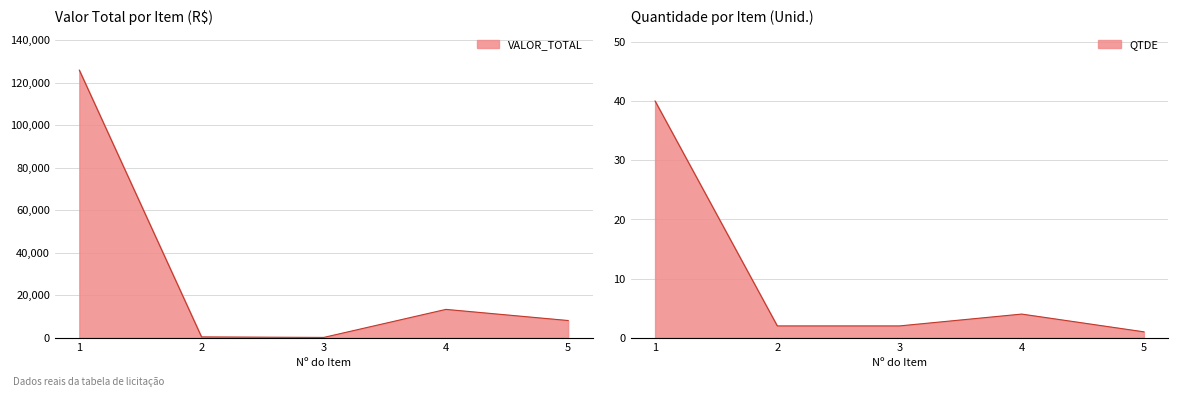

What is the difference between the maximum and second lowest values in the QTDE series?

38.0